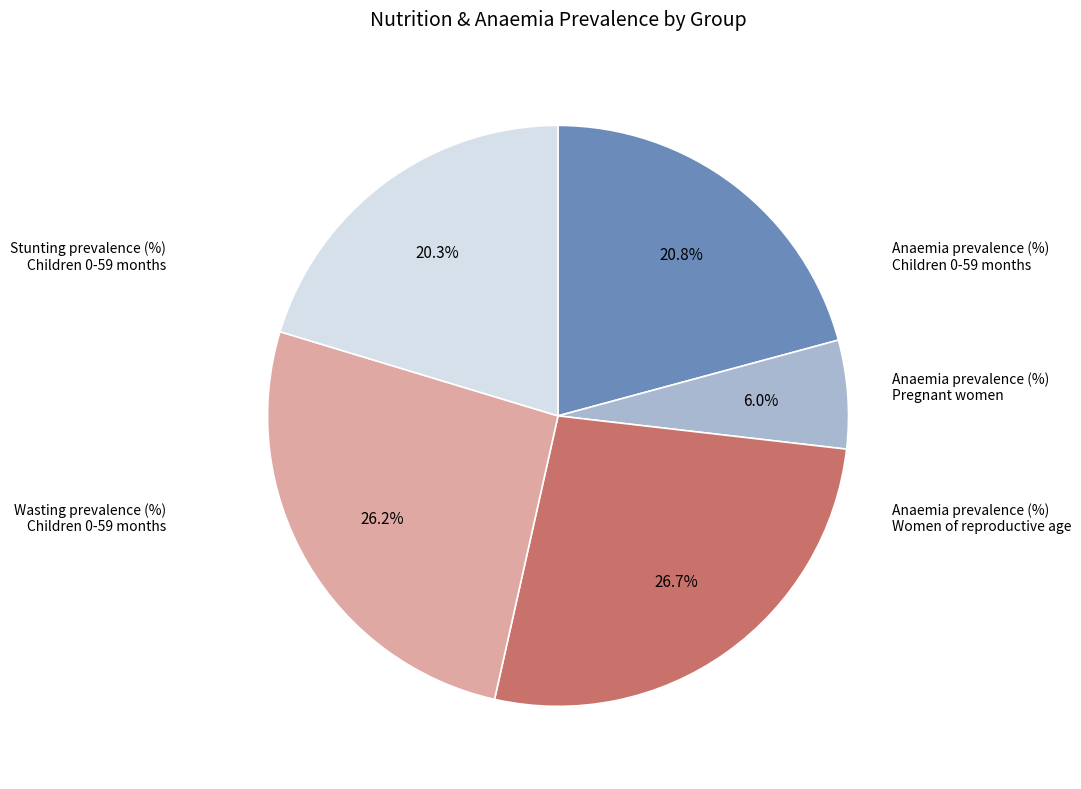

Is there a majority slice in this chart?

No